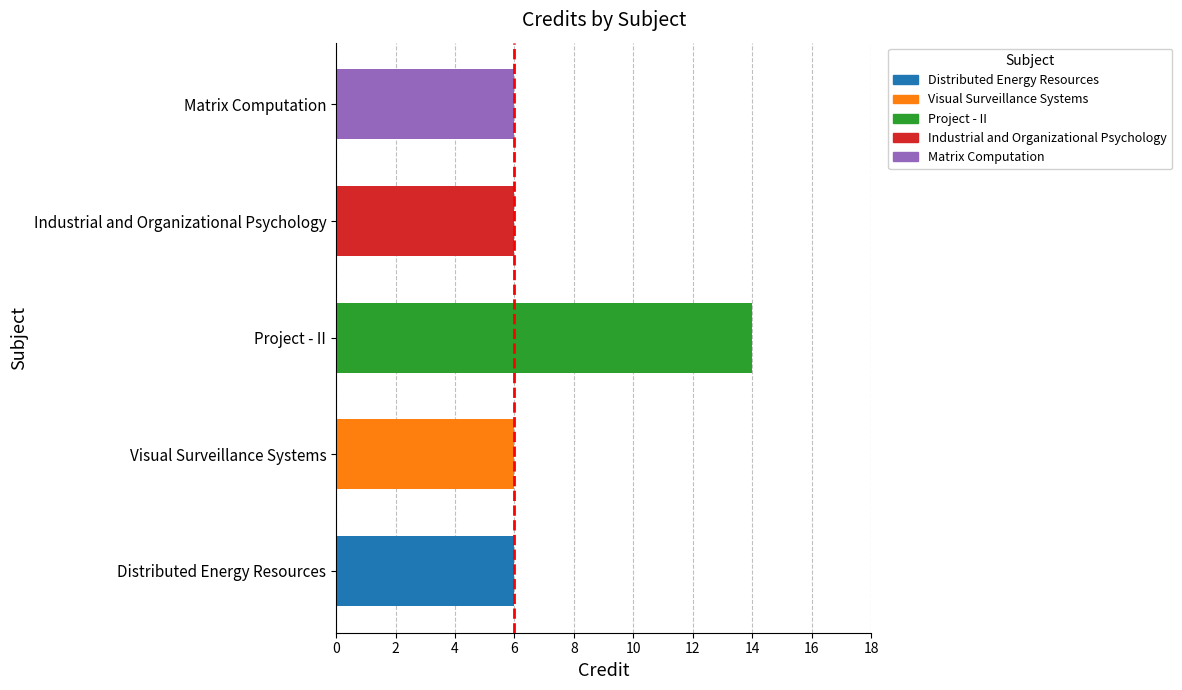

Does the chart contain stacked bars?

No